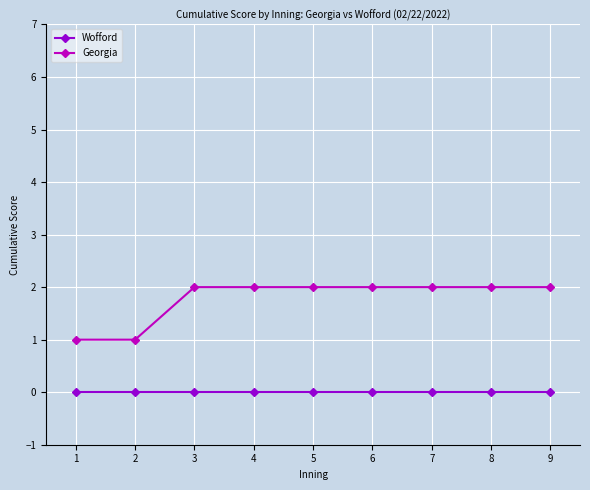

True or false: Georgia and Wofford intersect in this chart.

False